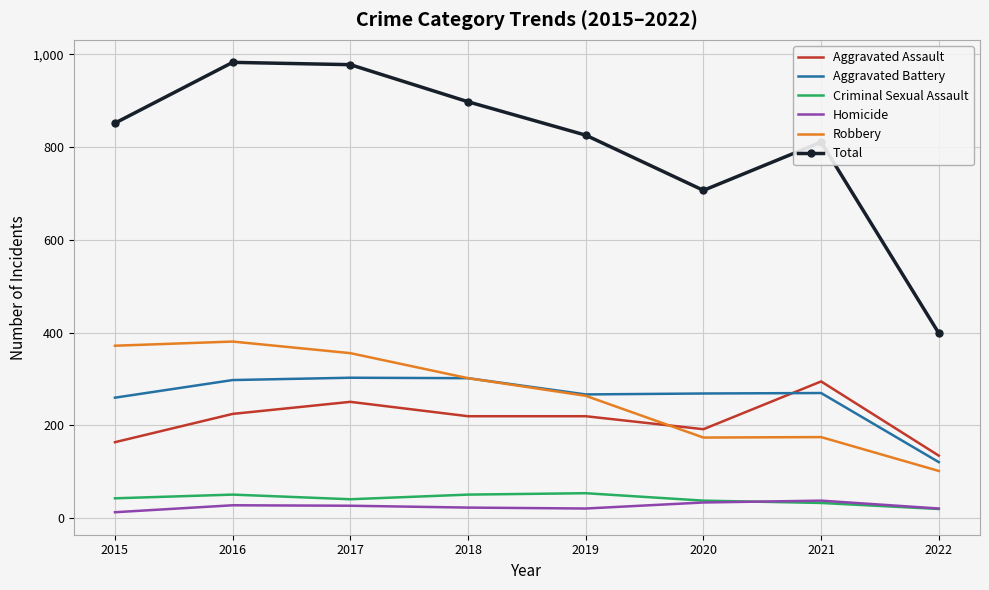

True or false: Total and Aggravated Assault intersect in this chart.

False